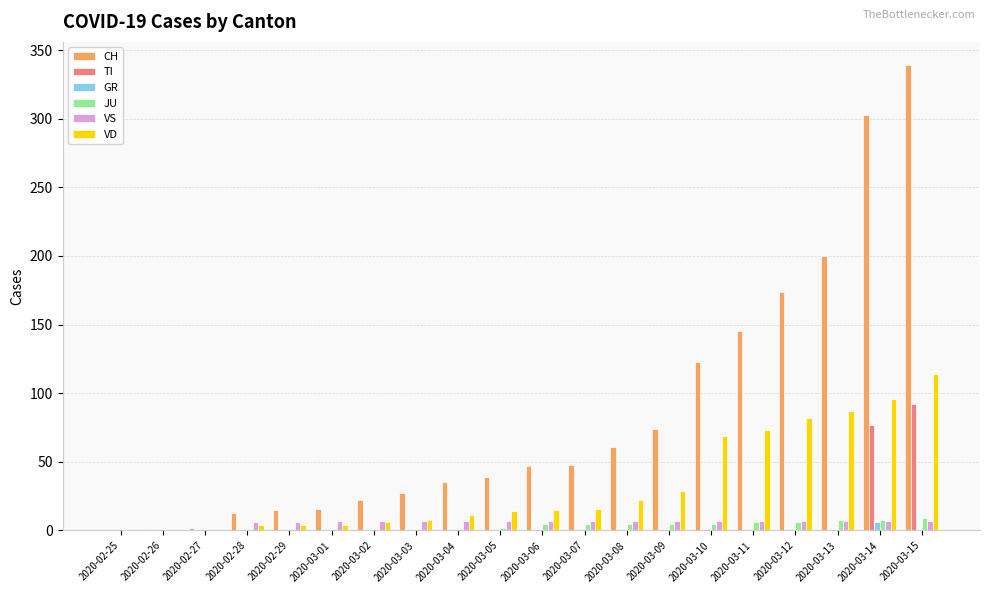

What is the sum of all VD values?

654